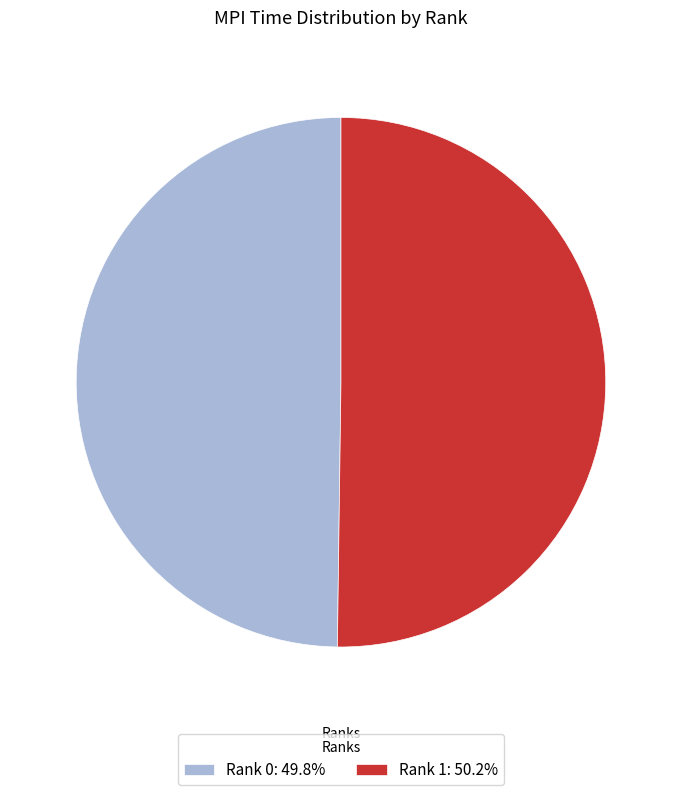

Is the sum of Rank 1: 50.2% and Rank 0: 49.8% greater than half?

Yes